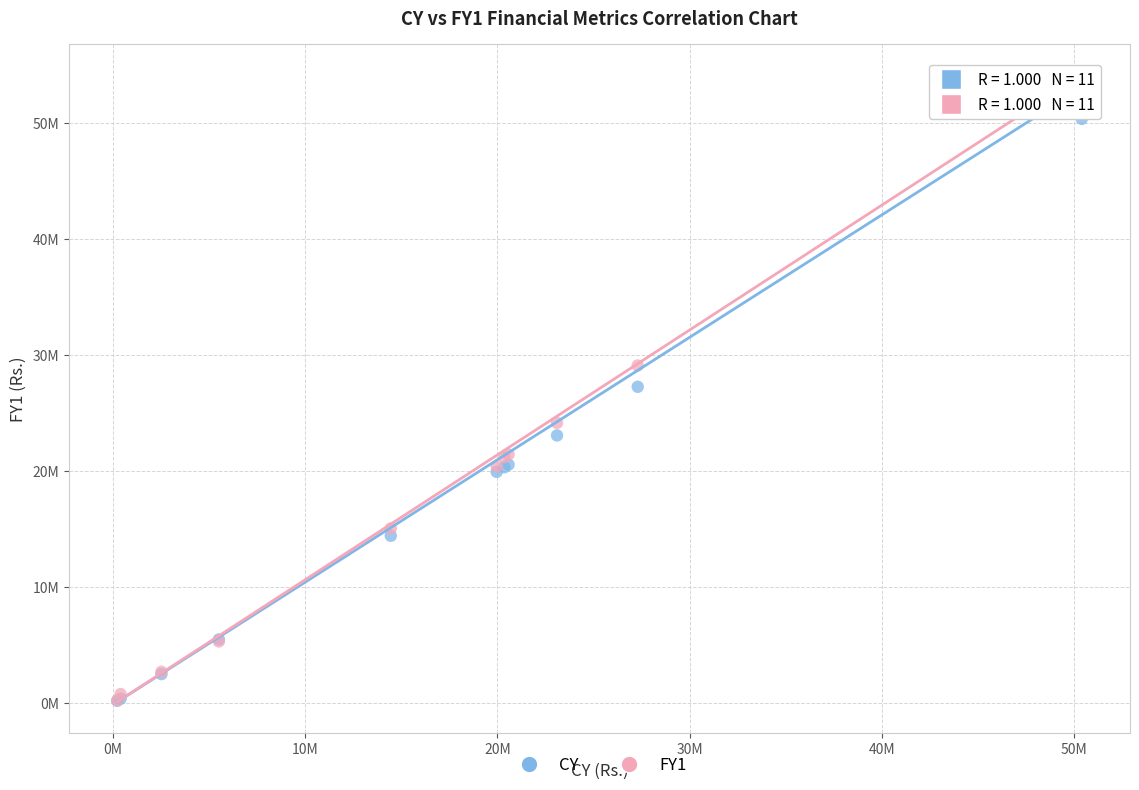

What are all the series names shown in the legend?

CY, FY1